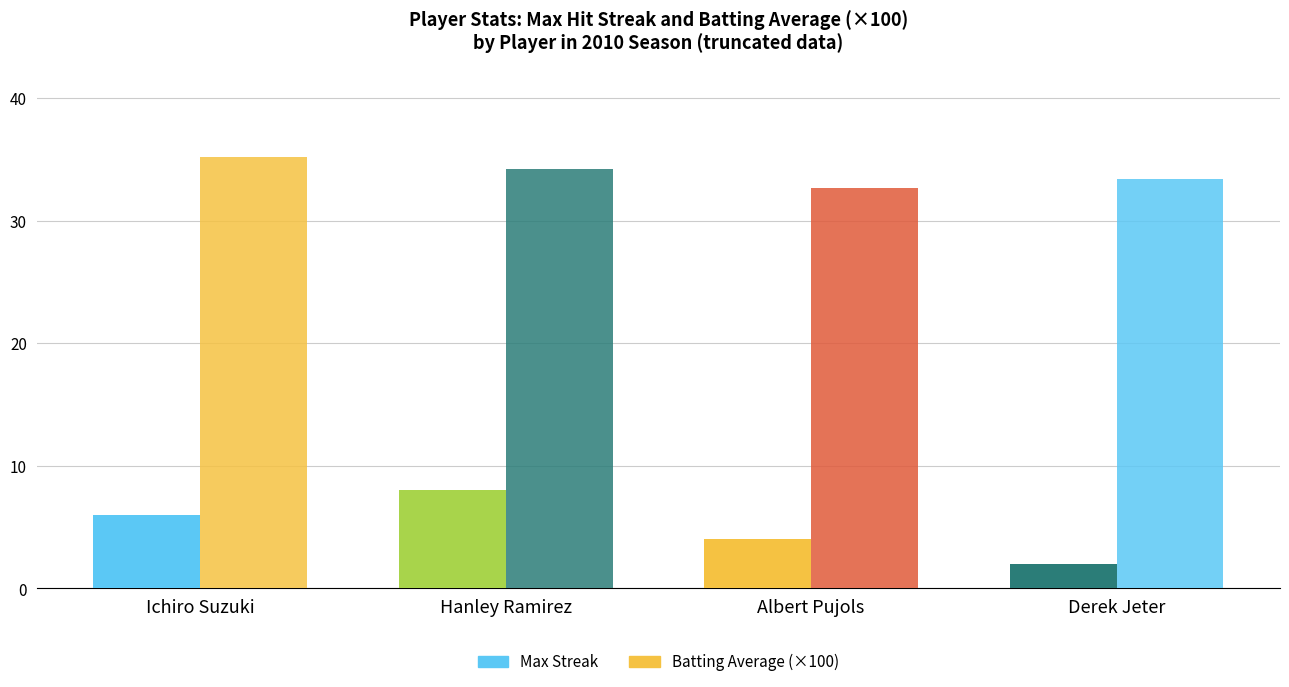

The value of Max Streak at Albert Pujols is 7.2. True or false?

False